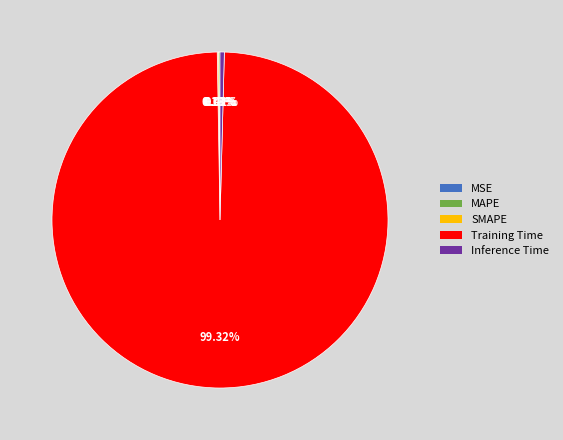

Which category accounts for the majority?

Training Time